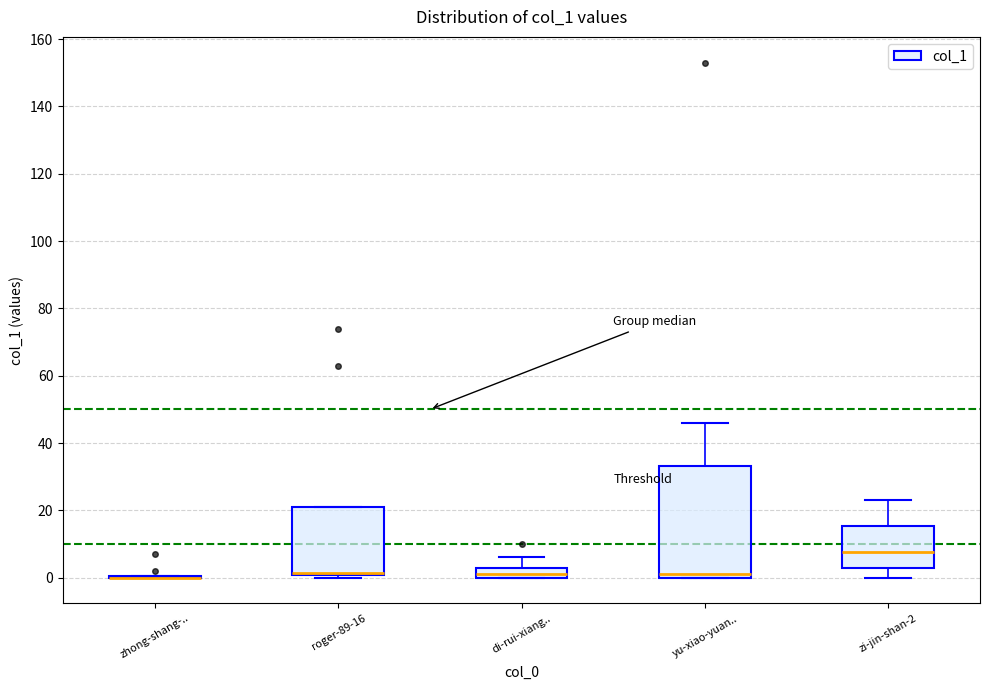

Reading left to right, transcribe this box plot: for each box, give where its median line is, the range the box spans, and where its two whiskers end, as read against the y-axis. The values are not printed on the chart, so give them approximately, as read against the axis.

zhong-shang-..: box collapsed to a line at 0, whiskers 0 to 0
roger-89-16: median 2, box 0 to 22, whiskers 0 (just below the box's lower edge) to 22
di-rui-xiang..: median 2, box 0 to 4, whiskers 0 to 6
yu-xiao-yuan..: median 2, box 0 to 34, whiskers 0 to 46
zi-jin-shan-2: median 8, box 2 to 16, whiskers 0 to 24